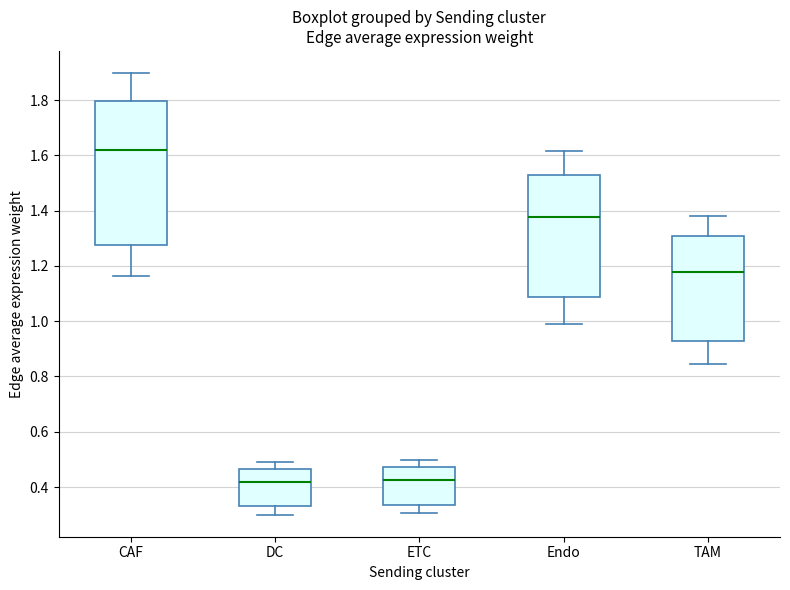

Where does the median line of the box for DC sit on the y-axis? The values are not printed on the chart, so give them approximately, as read against the axis.

0.42